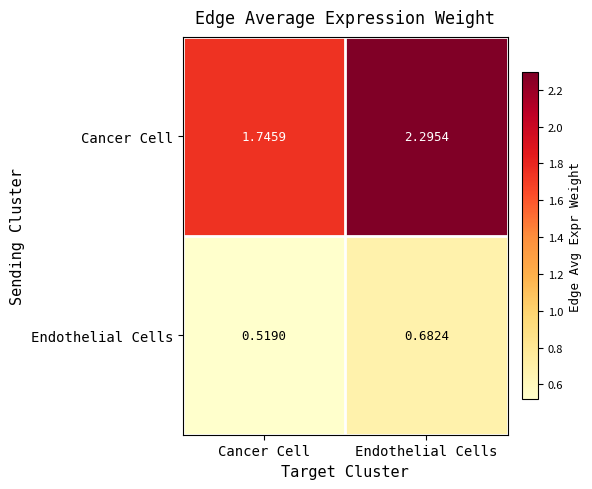

How many categories are shown in the chart?

2